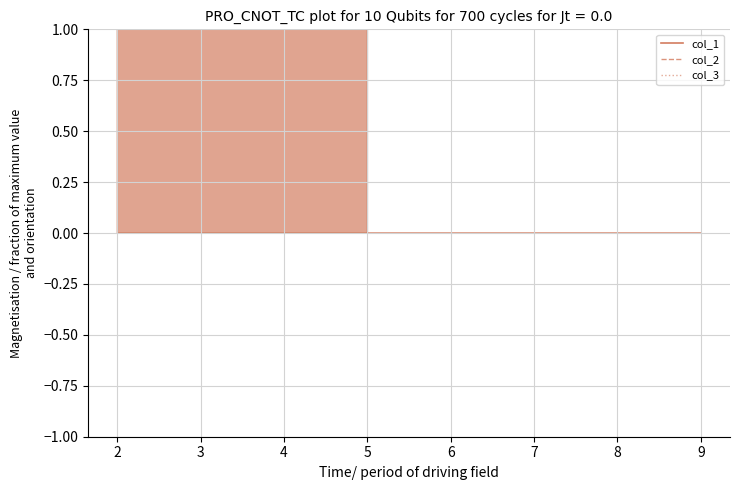

True or false: col_2 has a value of 129 at 5.

False